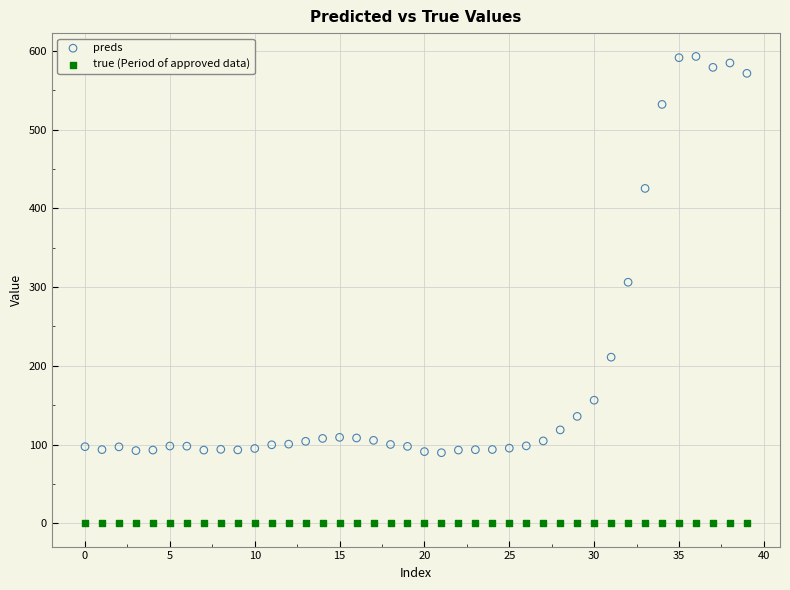

Which series reaches the minimum Y coordinate?

true (Period of approved data)